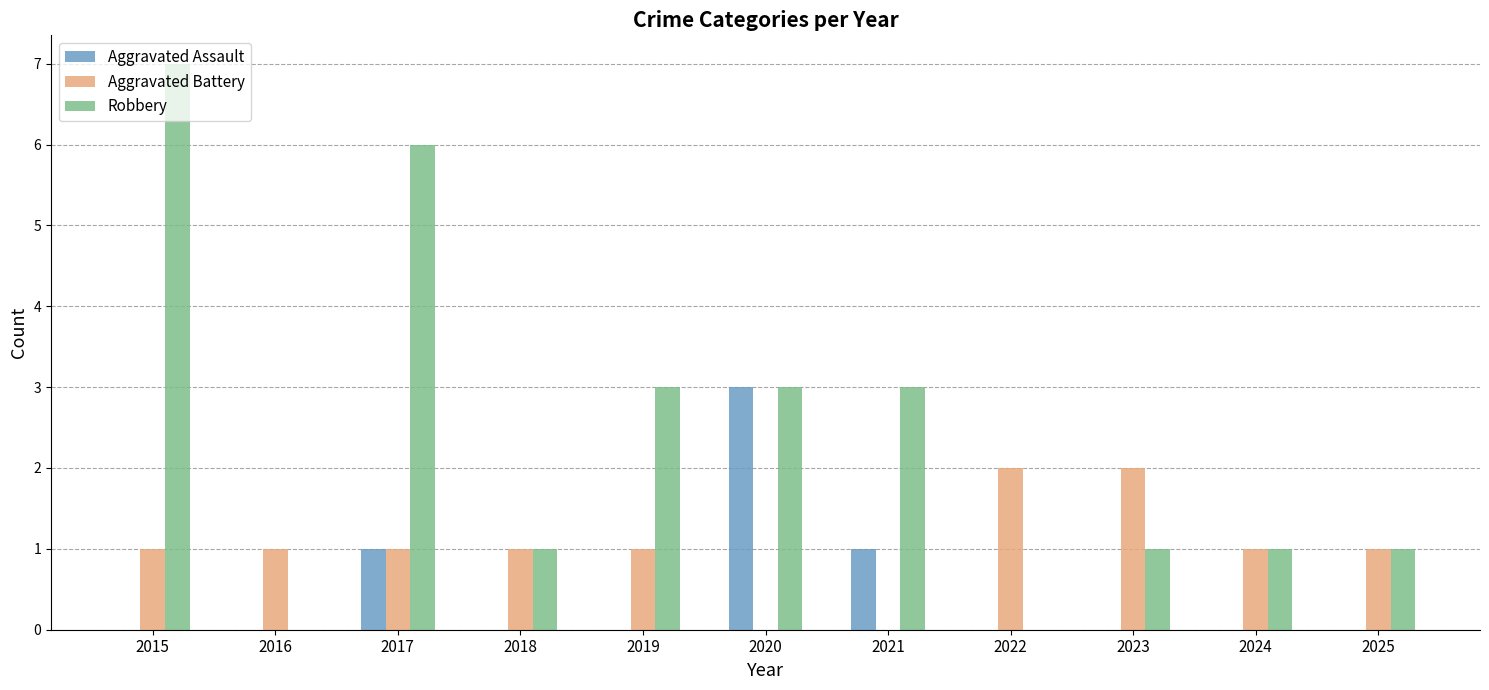

Count the Aggravated Battery values in the range 1 to 2.

9